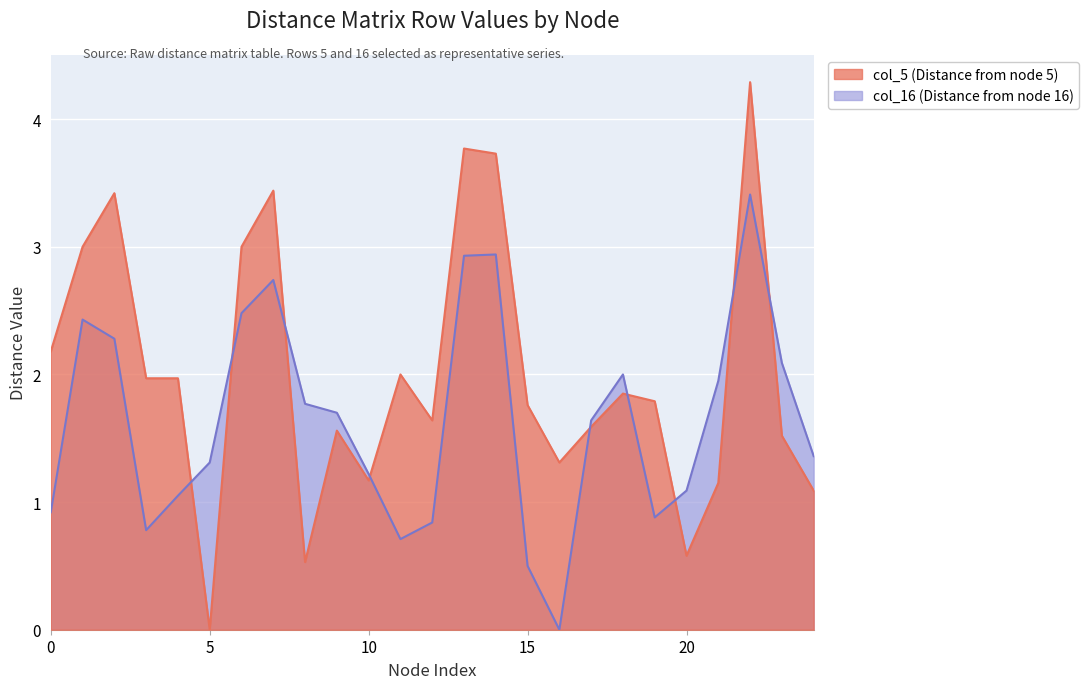

What are all the series names shown in the legend?

col_5 (Distance from node 5), col_16 (Distance from node 16)